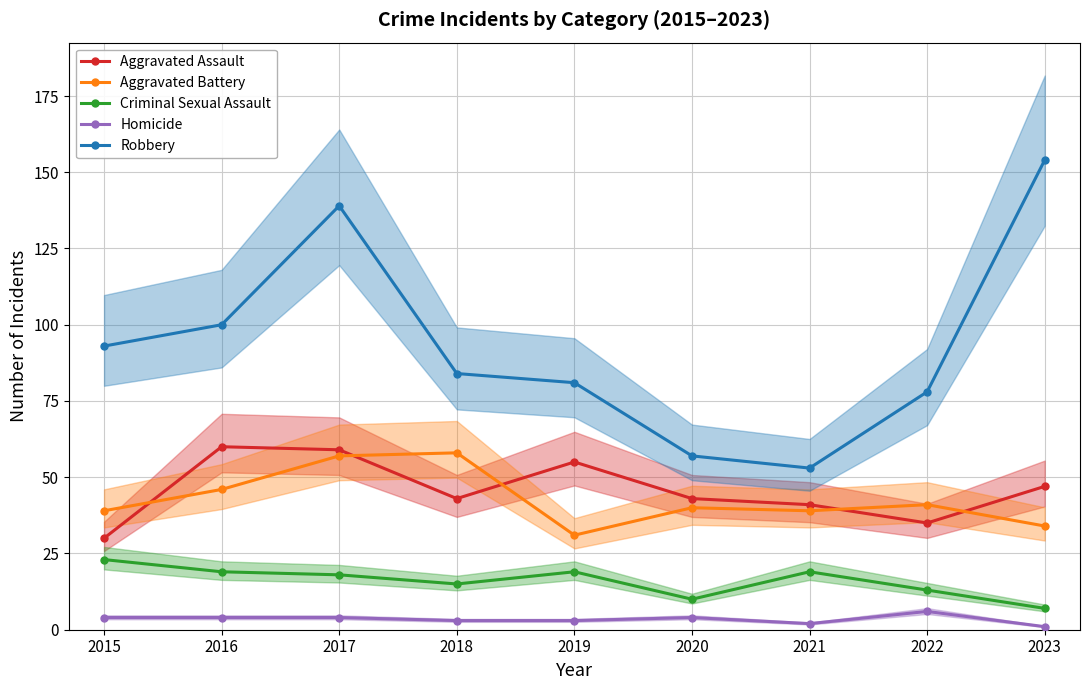

Which series changed the most between 2018 and 2021?

Robbery